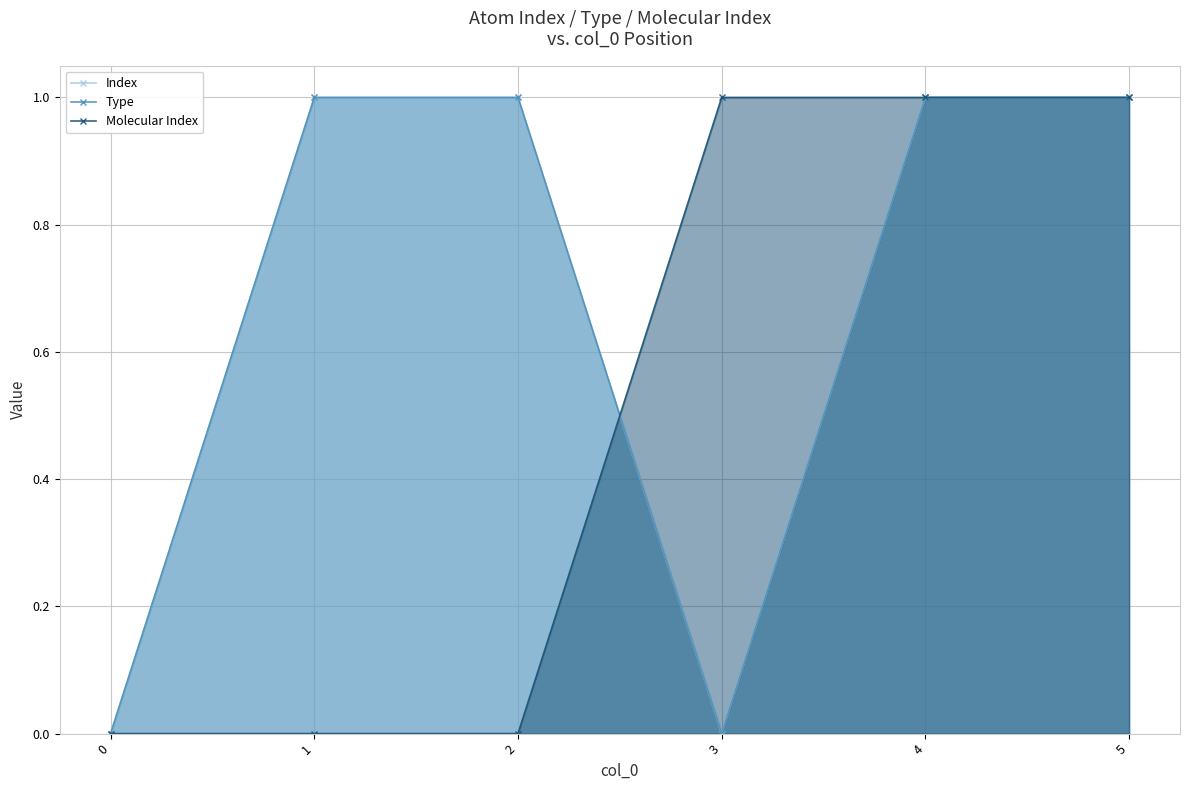

Rank the series at 1 from lowest to highest value.

Molecular Index, Index, Type